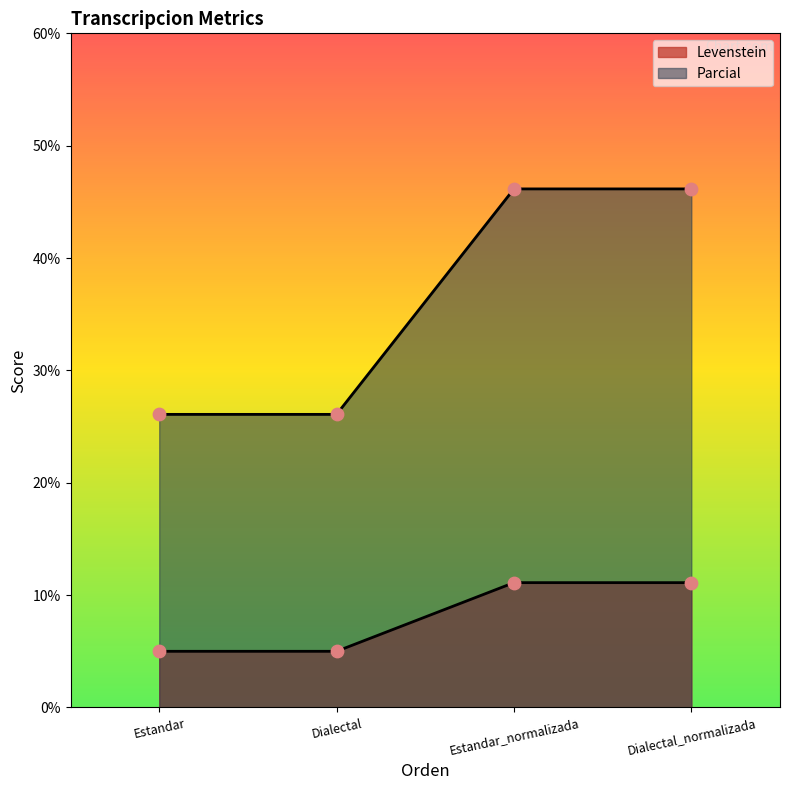

Is the value of Levenstein at Estandar greater than the value of Parcial at Dialectal?

No